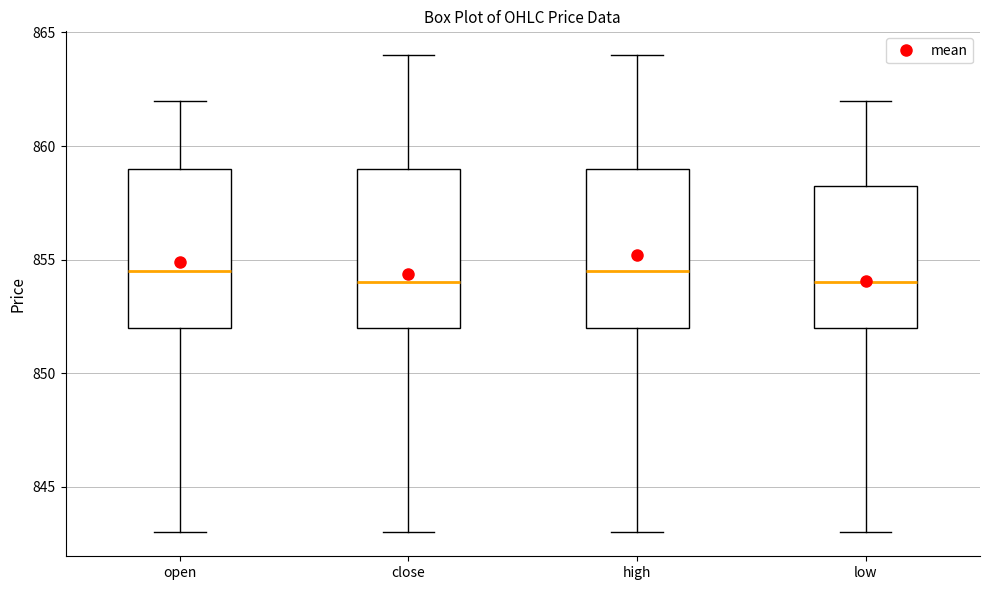

Reading left to right, read every box against the y-axis: the position of its median line, the range the box covers, and the ends of its whiskers. The values are not printed on the chart, so give them approximately, as read against the axis.

open: median 854.5, box 852.0 to 859.0, whiskers 843.0 to 862.0
close: median 854.0, box 852.0 to 859.0, whiskers 843.0 to 864.0
high: median 854.5, box 852.0 to 859.0, whiskers 843.0 to 864.0
low: median 854.0, box 852.0 to 858.5, whiskers 843.0 to 862.0